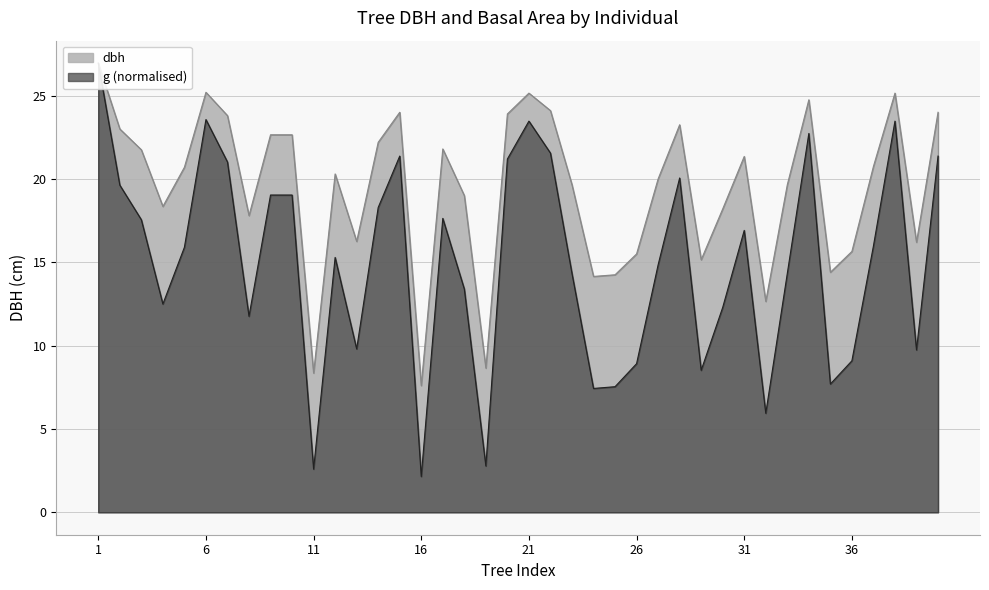

Reading left to right, what are all the values shown in this chart?

dbh: 26.9	23.0	21.8	18.4	20.7	25.2	23.8	17.8	22.6	22.6	8.3	20.3	16.2	22.2	24.0	7.6	21.8	19.0	8.7	23.9	25.1	24.1	19.6	14.2	14.2	15.5	20.0	23.2	15.2	18.2	21.4	12.7	19.6	24.8	14.4	15.7	20.8	25.1	16.2	24.0
g: 26.9	19.6	17.6	12.5	15.9	23.6	21.0	11.8	19.0	19.0	2.6	15.3	9.8	18.3	21.4	2.1	17.6	13.4	2.8	21.2	23.5	21.6	14.3	7.4	7.5	8.9	14.8	20.1	8.5	12.3	16.9	5.9	14.3	22.7	7.7	9.1	16.0	23.5	9.7	21.4